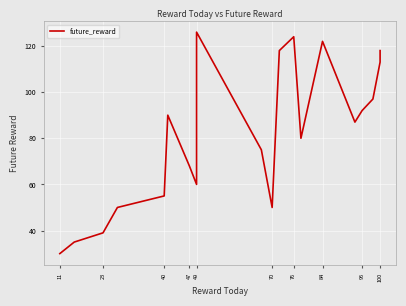

Does the chart display data point markers on the line(s)?

No